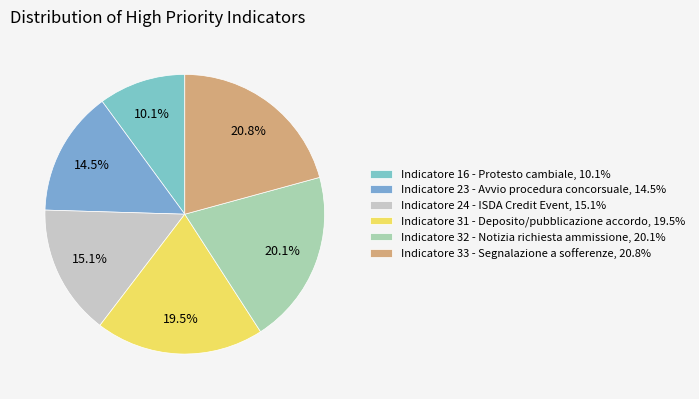

What percentage is the Indicatore 31 - Deposito/pubblicazione accordo slice, to the nearest percent?

19%